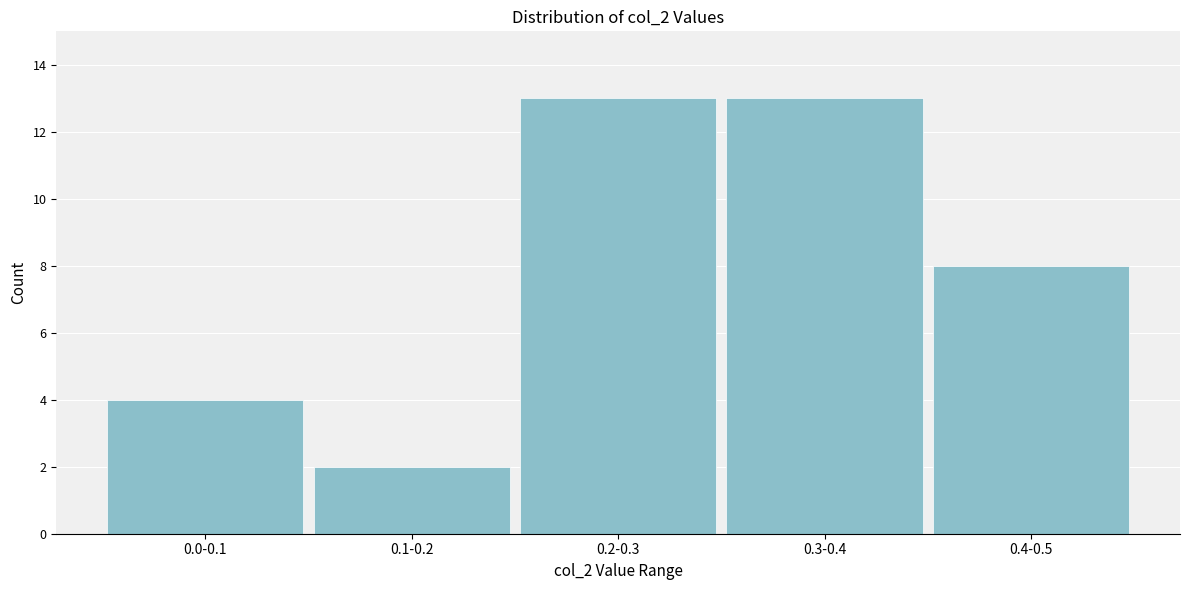

Reading left to right, extract all data points from this chart.

0.0-0.1=4	0.1-0.2=2	0.2-0.3=13	0.3-0.4=13	0.4-0.5=8